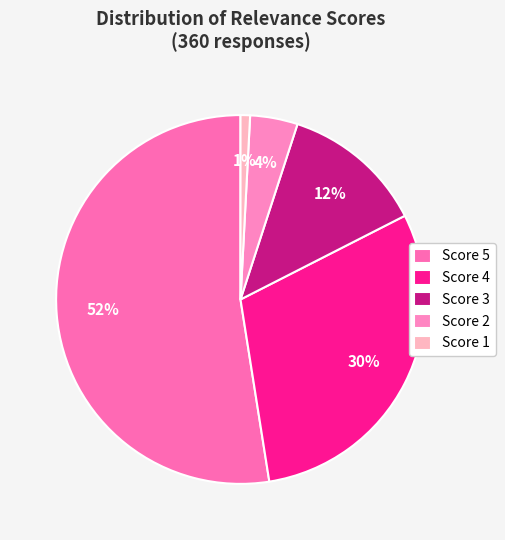

Count the number of slices in the pie.

5